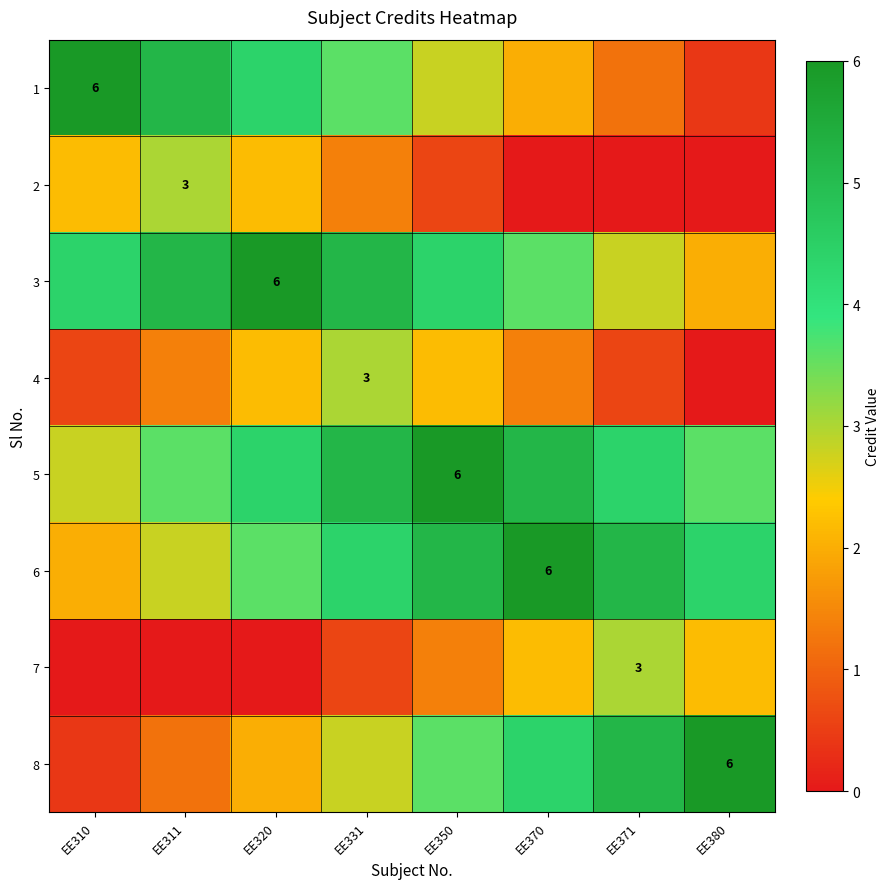

What is the highest value of the 6 series?

6.0